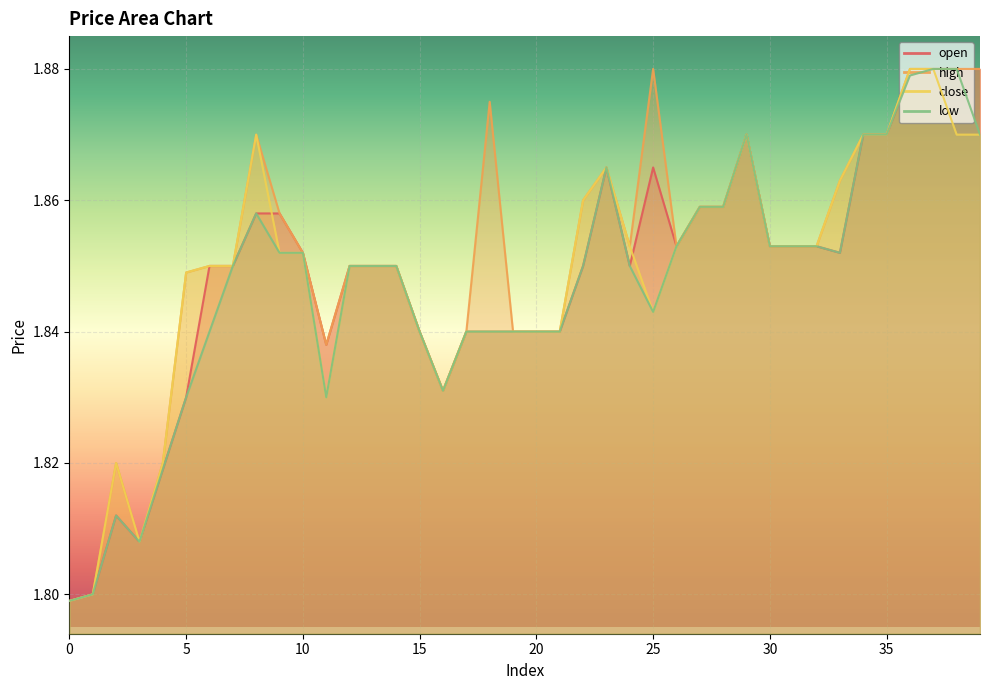

True or false: close has a value of 1.9 at 26.

True